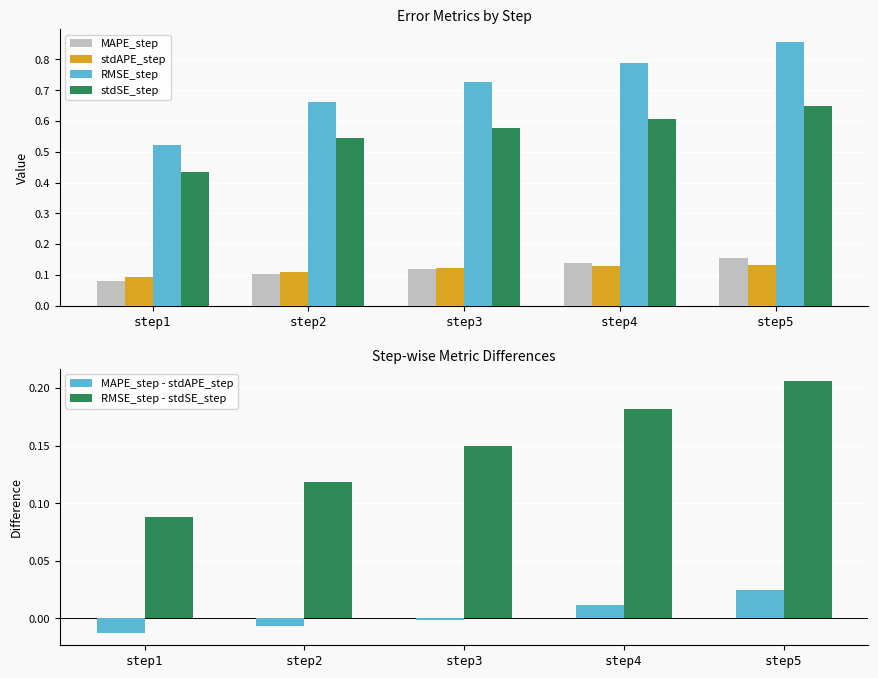

Are the bars horizontal?

No